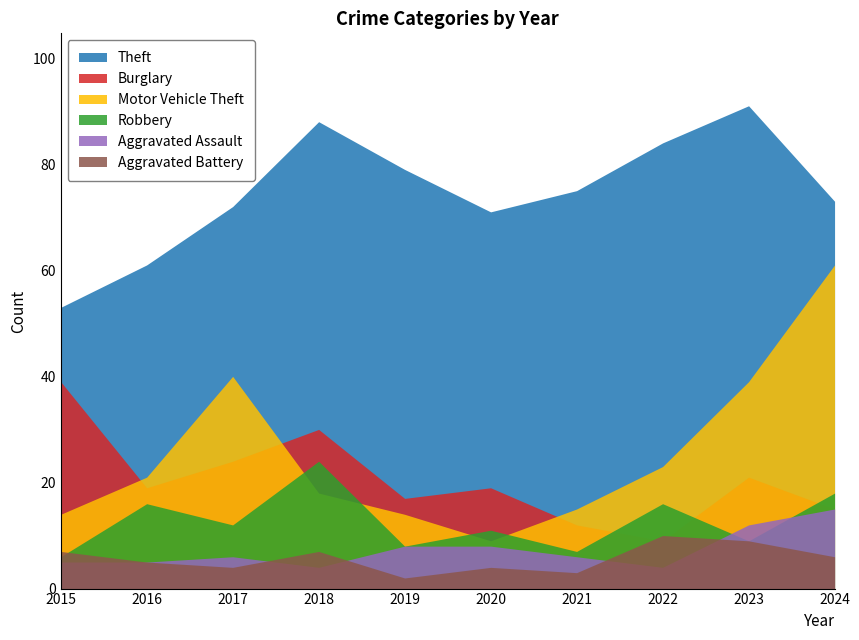

True or false: Robbery and Theft cross at least once.

False